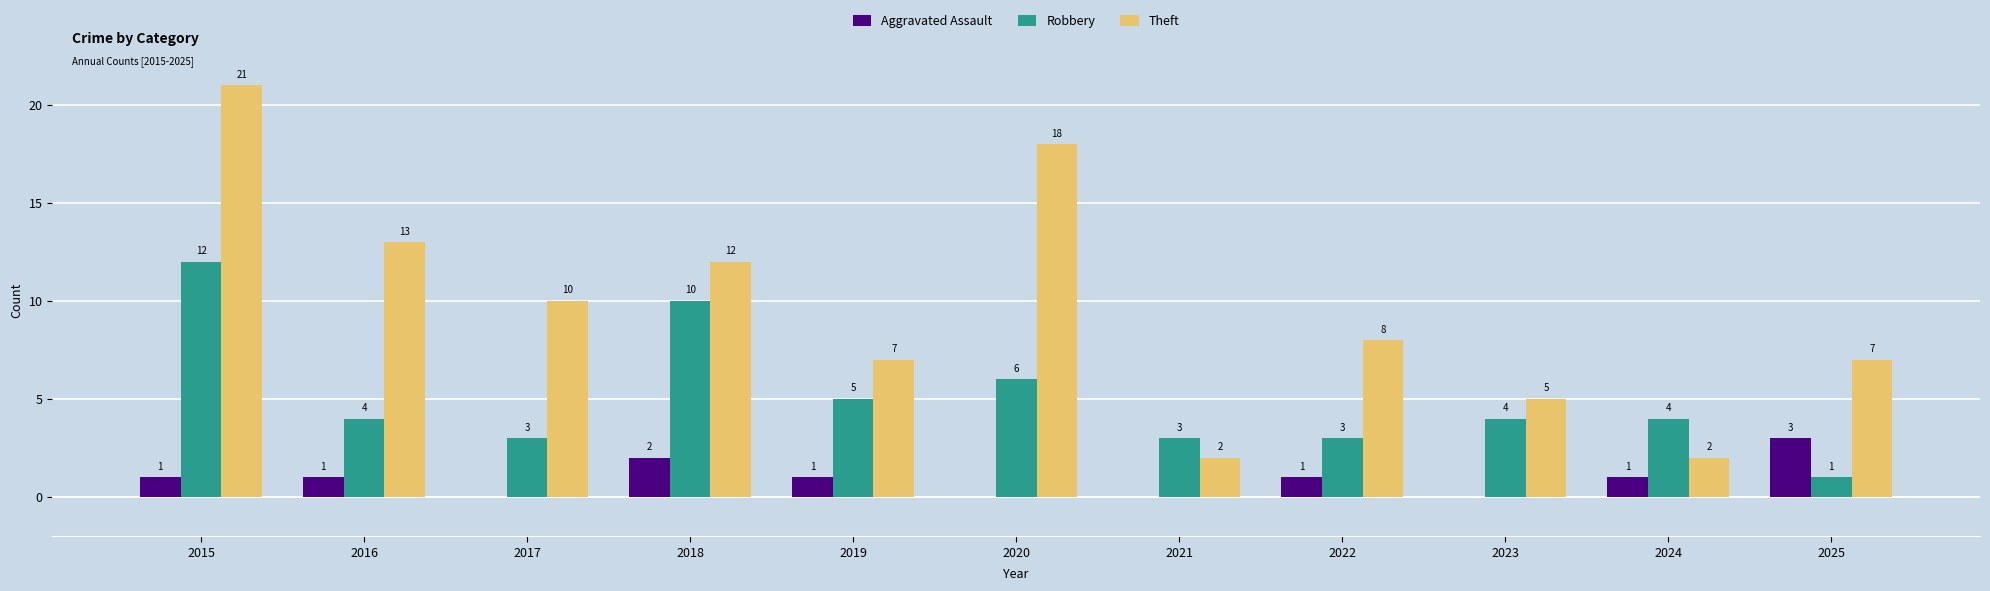

What is the sum of the Theft values at 2022 and 2023?

13